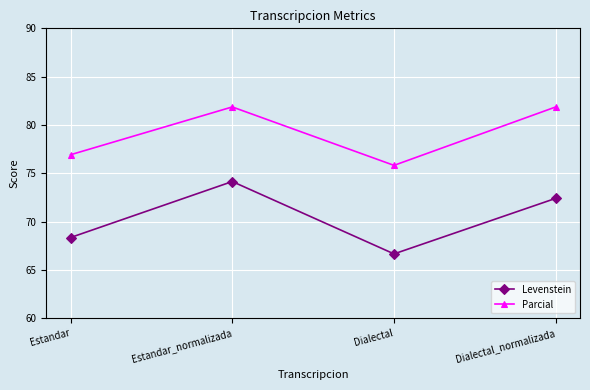

List the labels in order of Levenstein value, largest first.

Estandar_normalizada, Dialectal_normalizada, Estandar, Dialectal